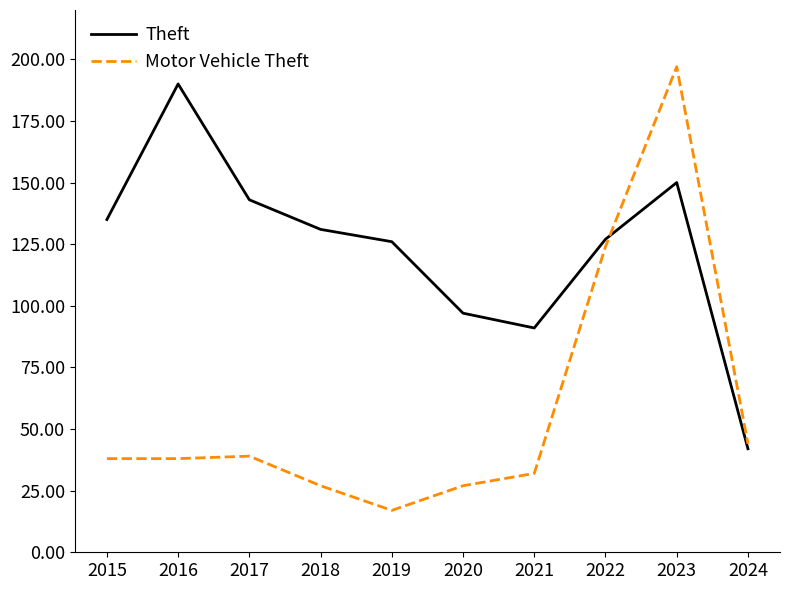

What is the spread (max minus min) of values at 2019?

109